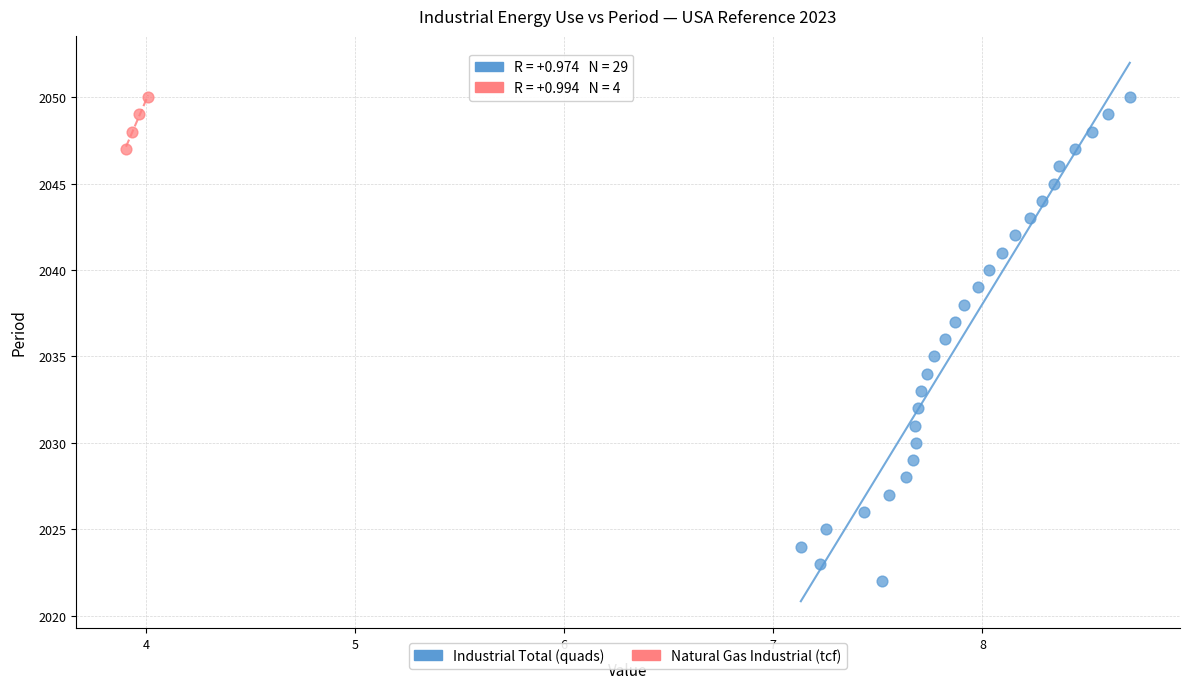

Which series contains the lowest Y value?

Industrial Total (quads)